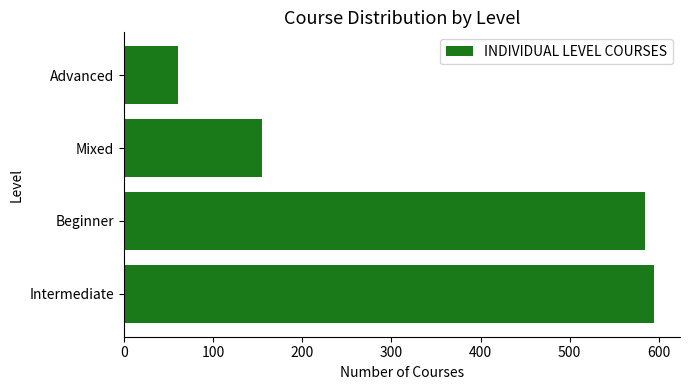

What is the difference between the maximum and minimum values?

534